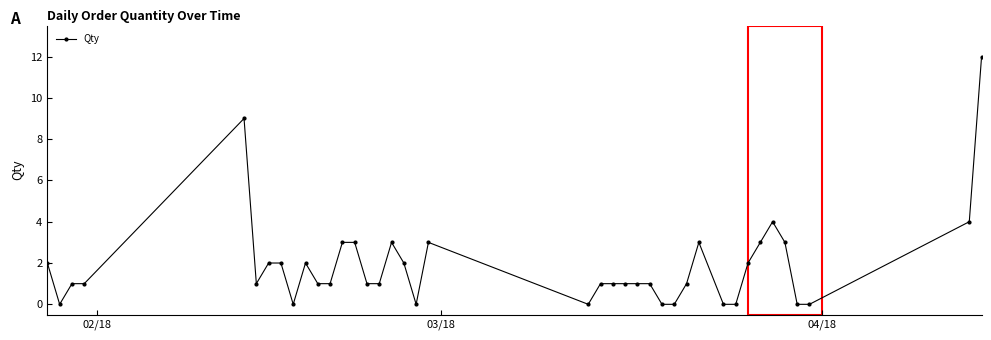

Reading left to right, what are all the values shown in this chart?

2	0	1	1	9	1	2	2	0	2	1	1	3	3	1	1	3	2	0	3	0	1	1	1	1	1	0	0	1	3	0	0	2	3	4	3	0	0	4	12